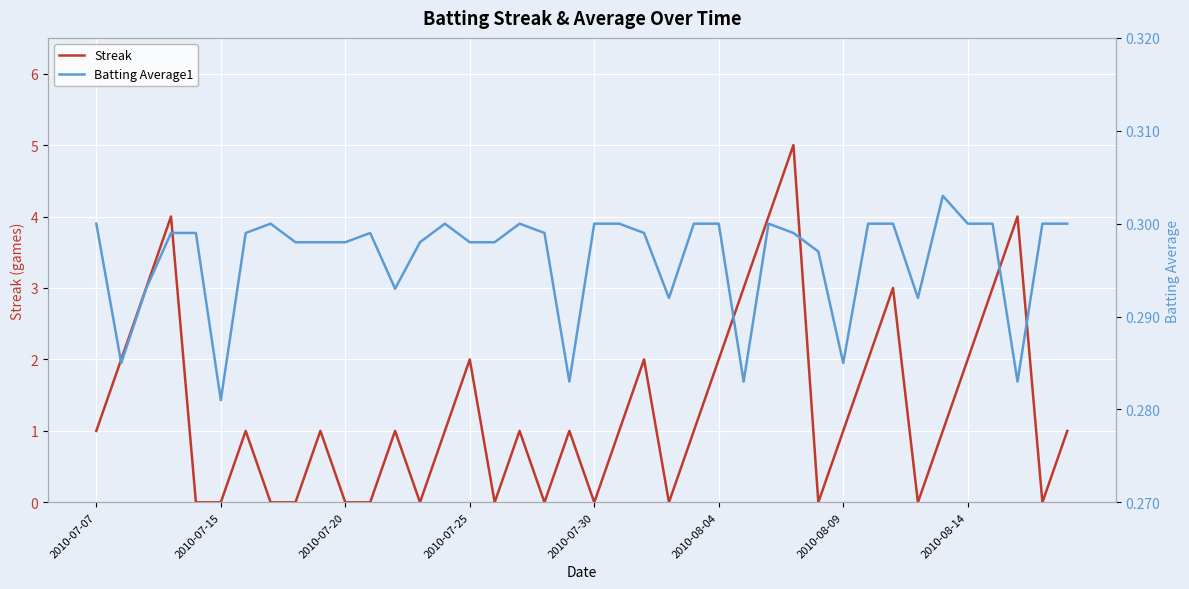

What are all the series names shown in the legend?

Streak, Batting Average1